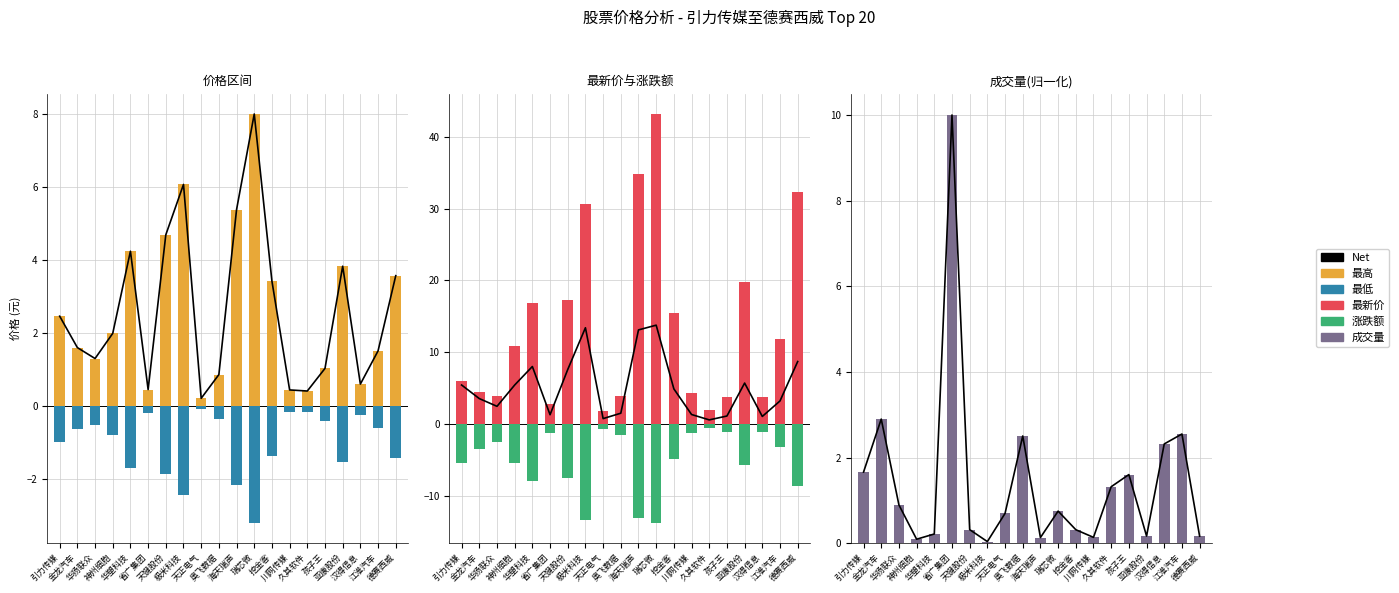

What is the label of the 8th bar from the left?

极米科技